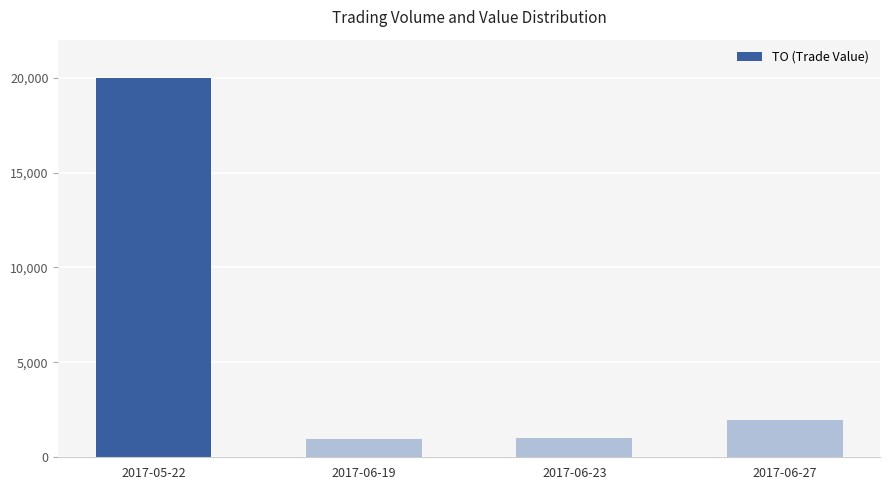

What is the greatest value displayed?

20000